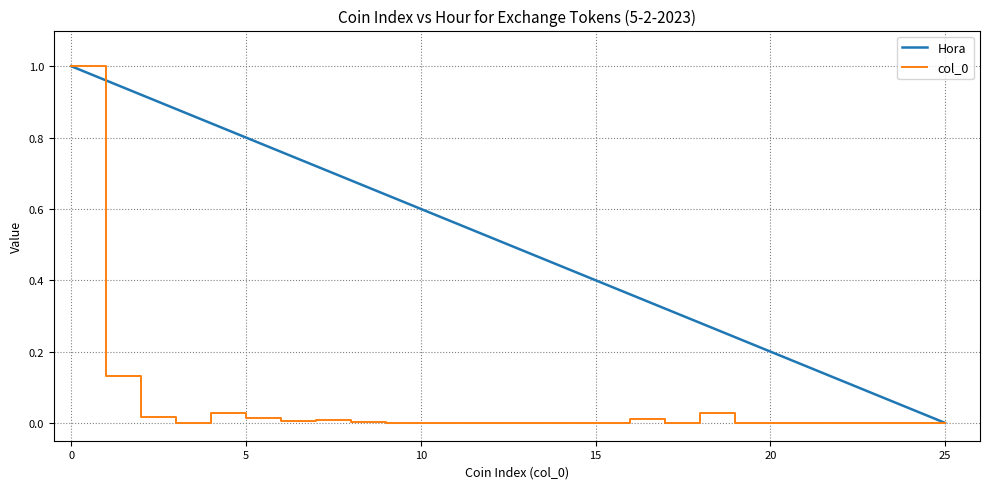

Which series has the largest total across all categories?

Hora